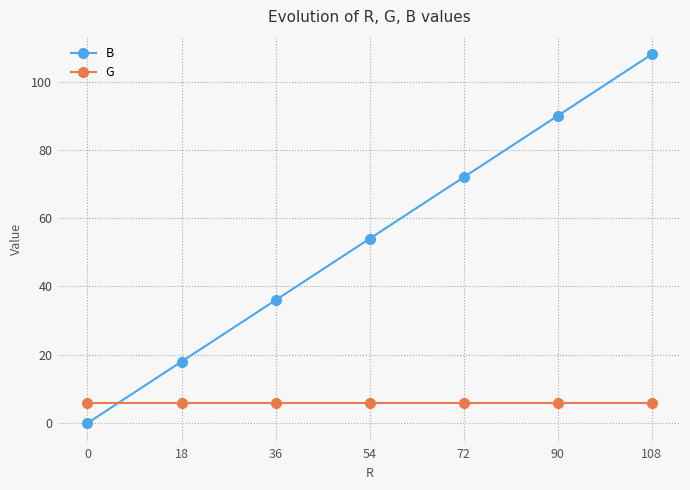

What is the sum of all G values?

42